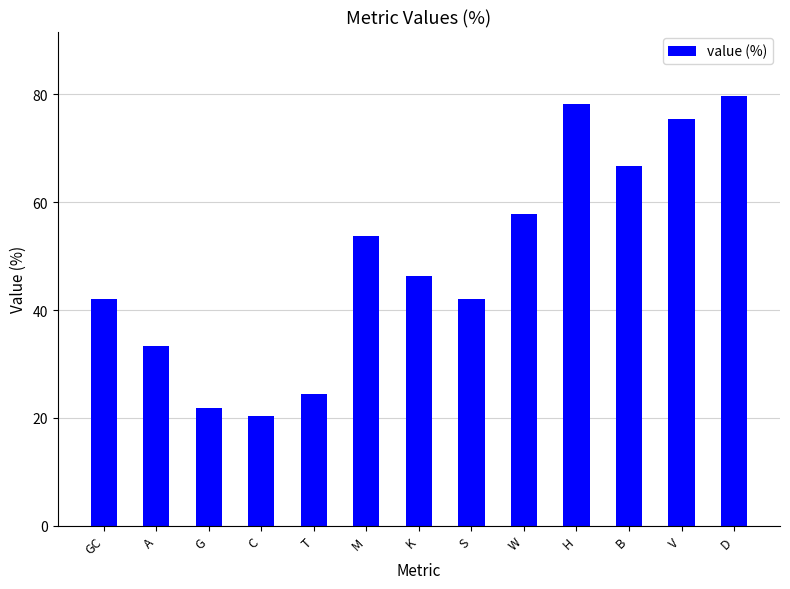

What position from the right is GC?

13